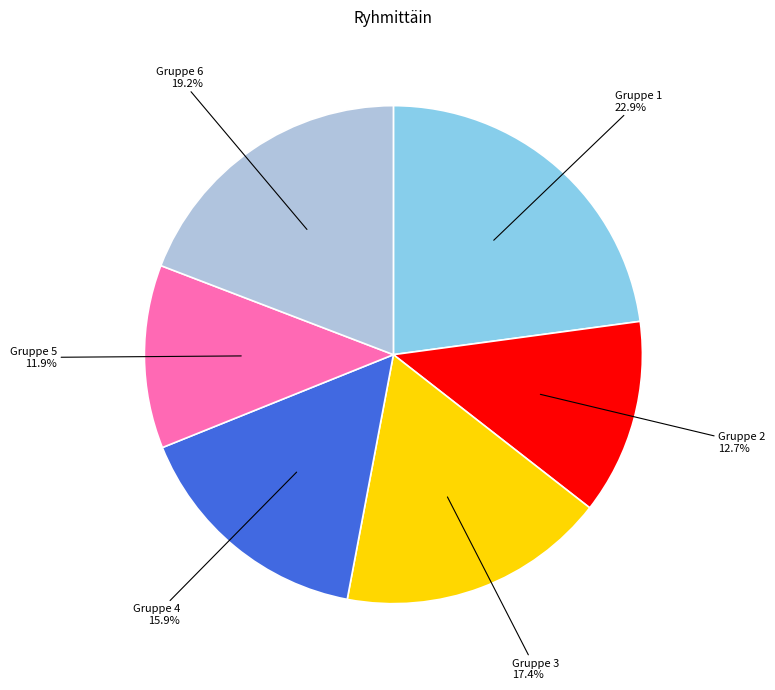

To the nearest percent, what is the average slice percentage?

17%